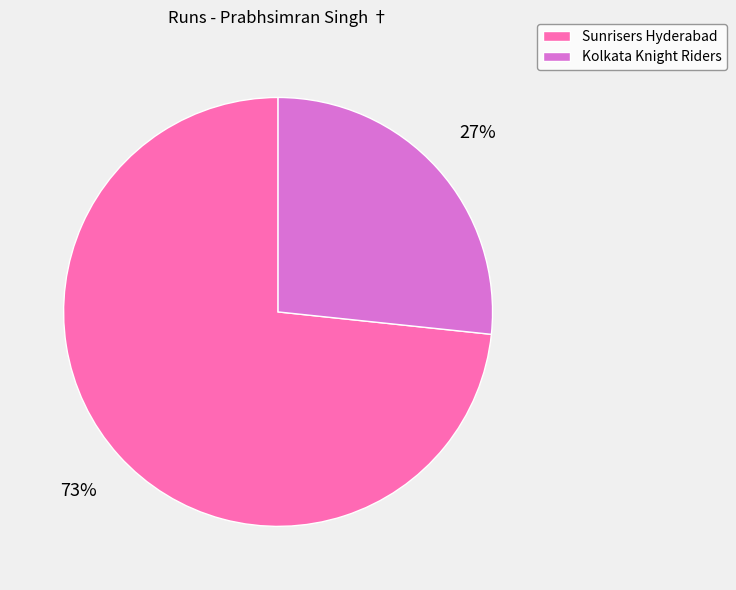

Rank the categories by value from lowest to highest.

Kolkata Knight Riders, Sunrisers Hyderabad